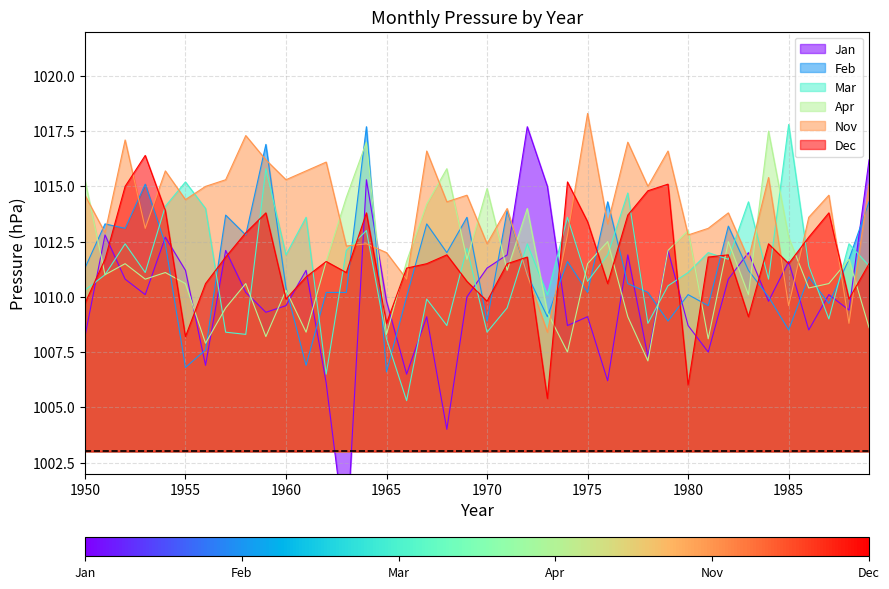

The value of Jan at 1986 is 1008.5. True or false?

True